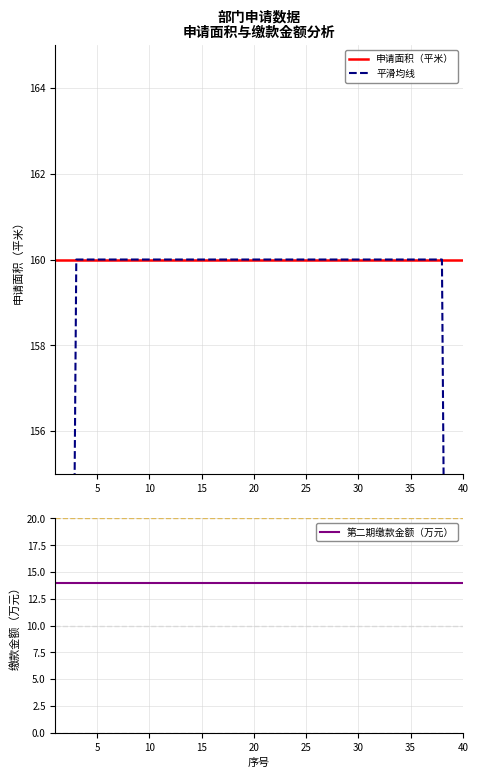

Which series has the largest total across all categories?

申请面积（平米）